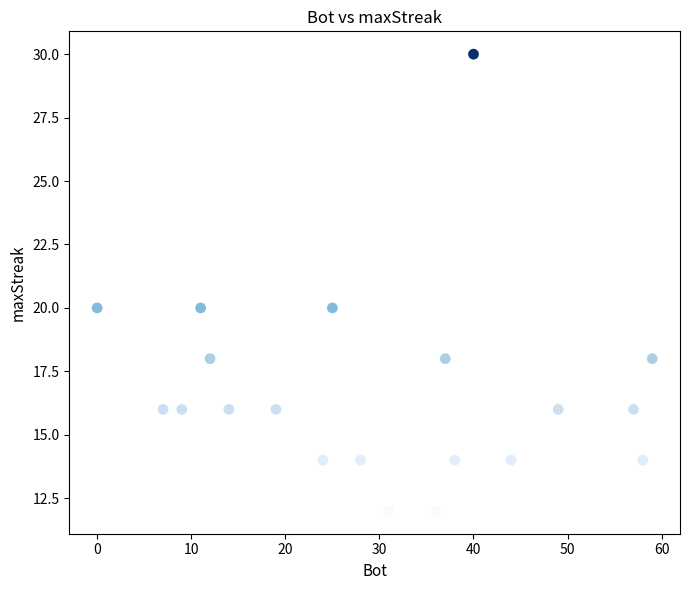

What is the range of Y values (max minus min)?

18